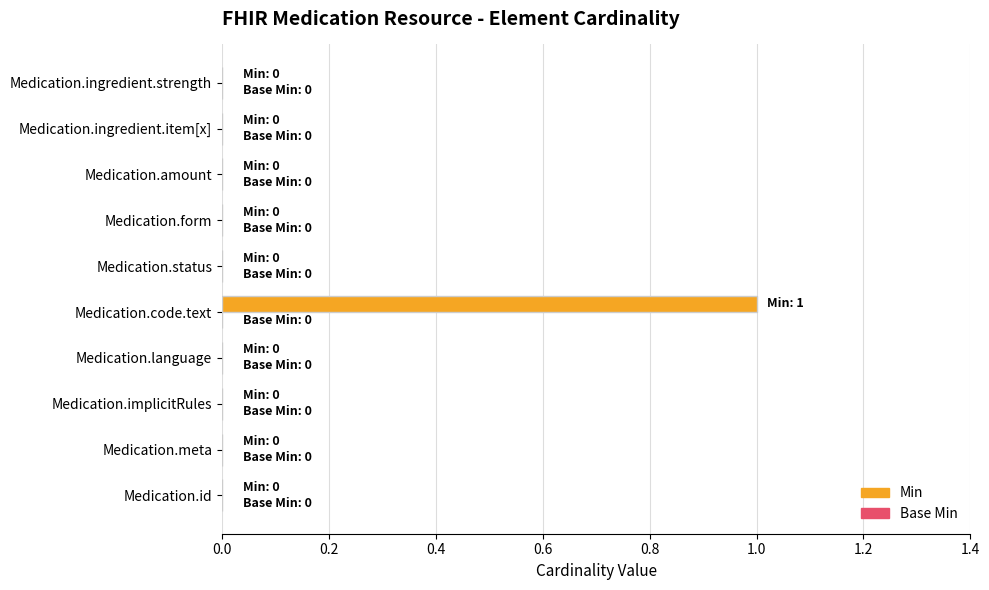

Which category has the highest value across all series?

Medication.code.text